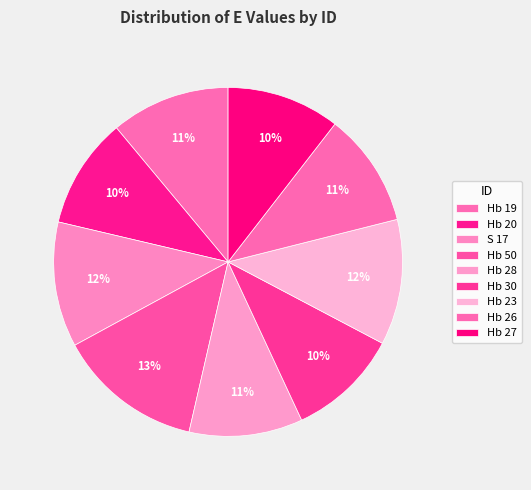

What percentage is the Hb 19 slice, to the nearest percent?

11%